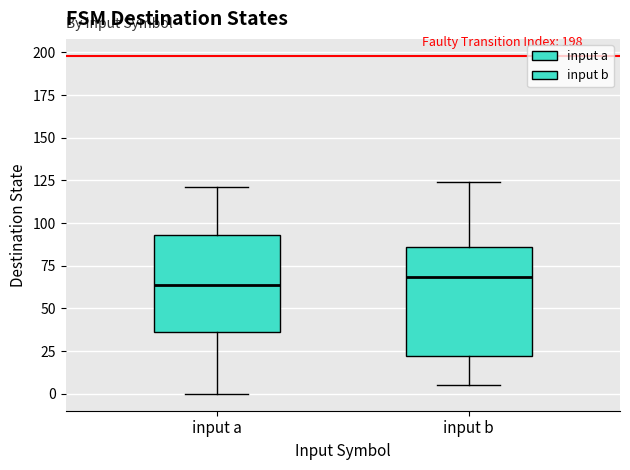

Comparing the boxes themselves (not the whiskers), which one is the tallest?

input b